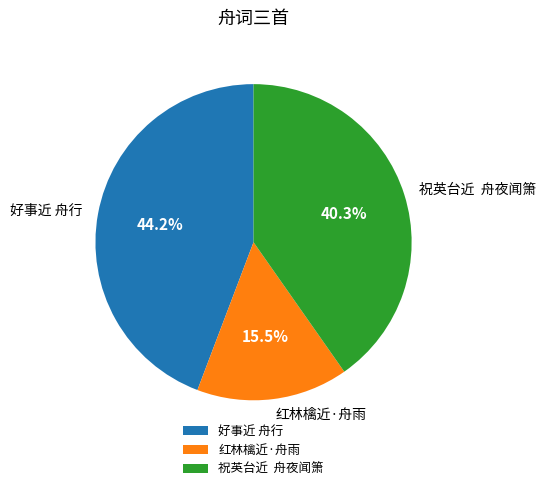

The 好事近 舟行 slice represents 44% of the pie. True or false?

True